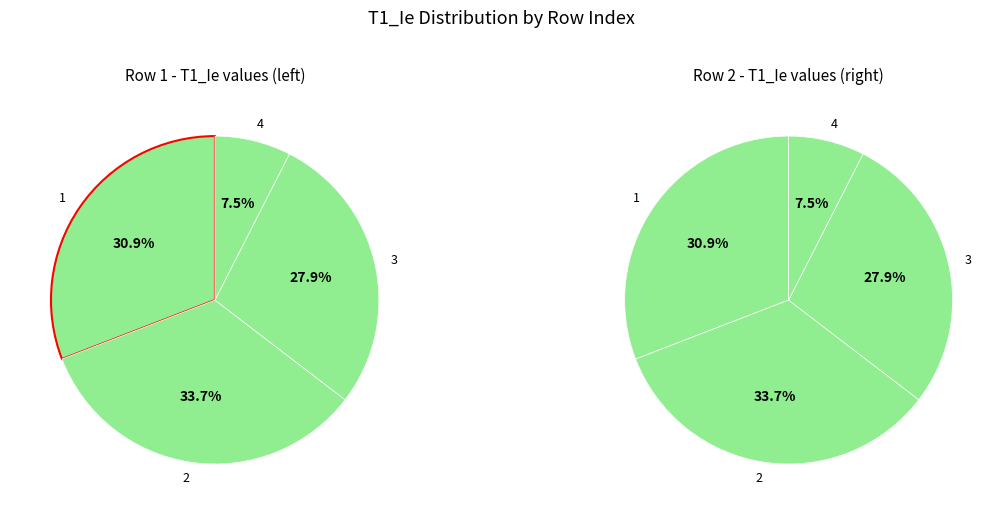

What is the smallest slice in the pie chart?

4